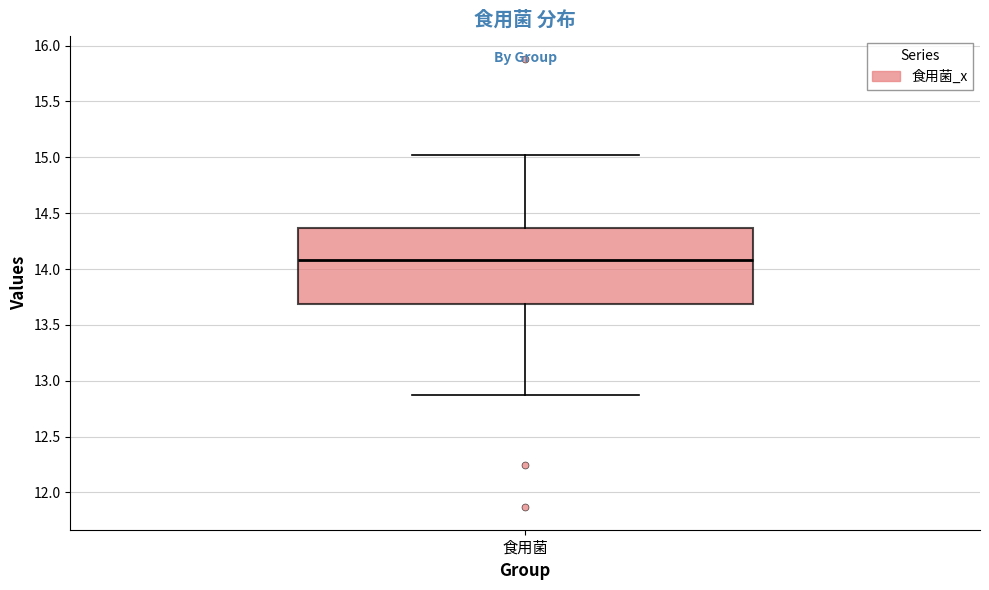

Read this box plot against the y-axis: the position of the median line, the range covered by the box, and the ends of both whiskers. The values are not printed on the chart, so give them approximately, as read against the axis.

median 14.10, box 13.70 to 14.35, whiskers 12.90 to 15.00